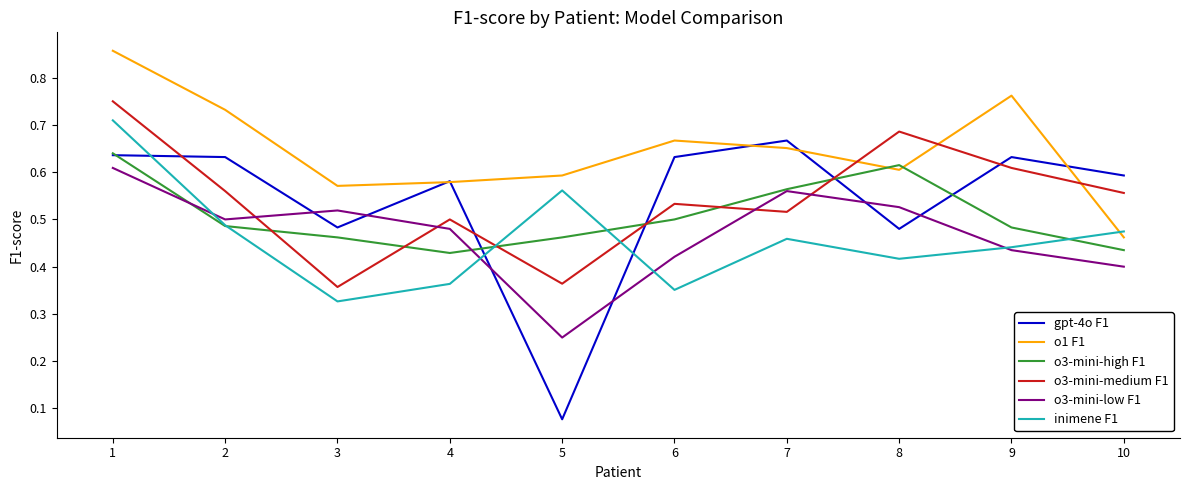

How many o1 F1 values are between 0 and 1?

10